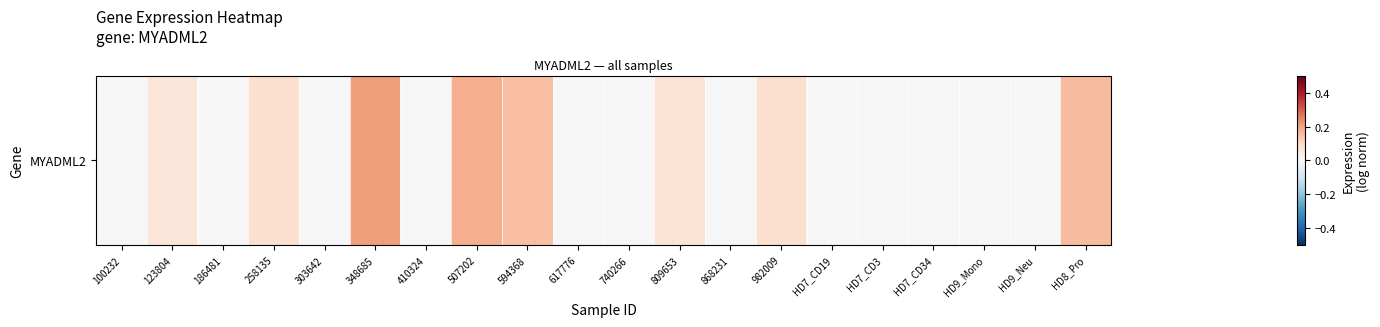

What is the sum of all values?

1.0